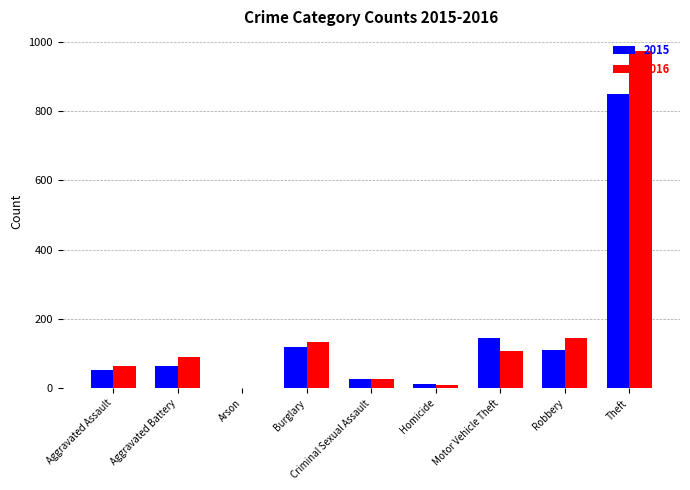

At which label does 2015 reach its peak?

Theft